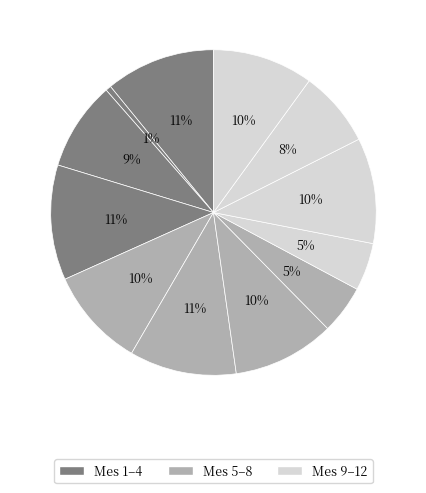

Rank the categories by value from lowest to highest.

2, 9, 8, 11, 3, 5, 12, 7, 10, 6, 1, 4